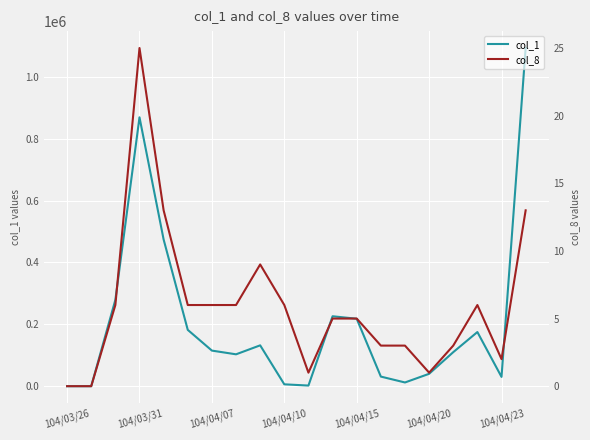

What are all the series names shown in the legend?

col_1, col_8